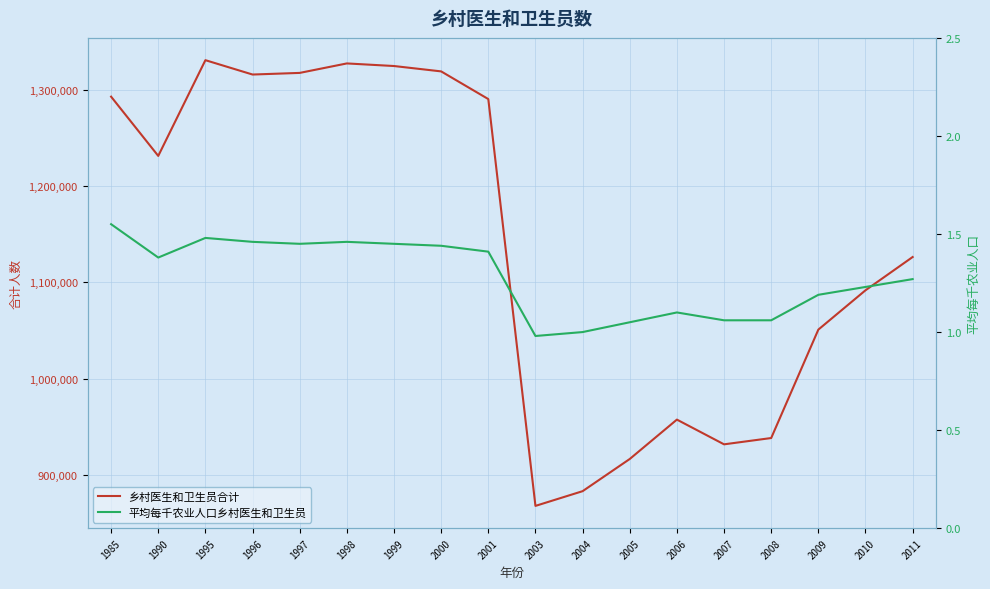

How many lines are shown in the chart?

2